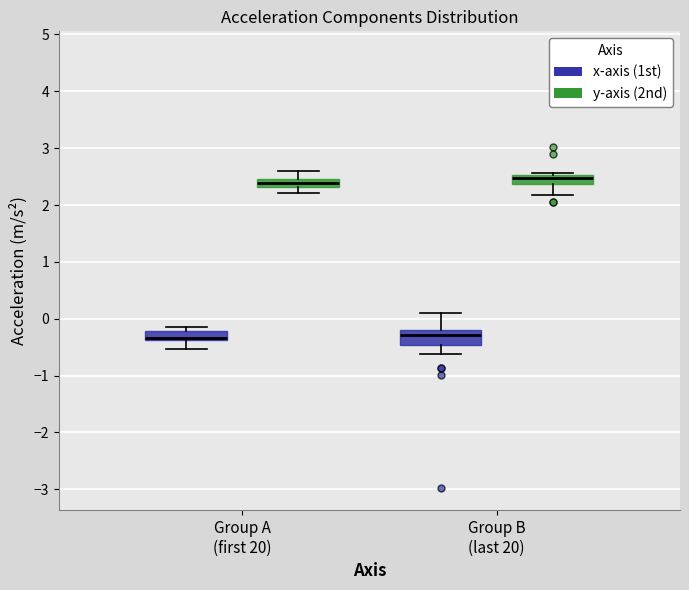

Which box is the tallest, from its lower edge to its upper edge?

Group B (last 20) (x-axis (1st))